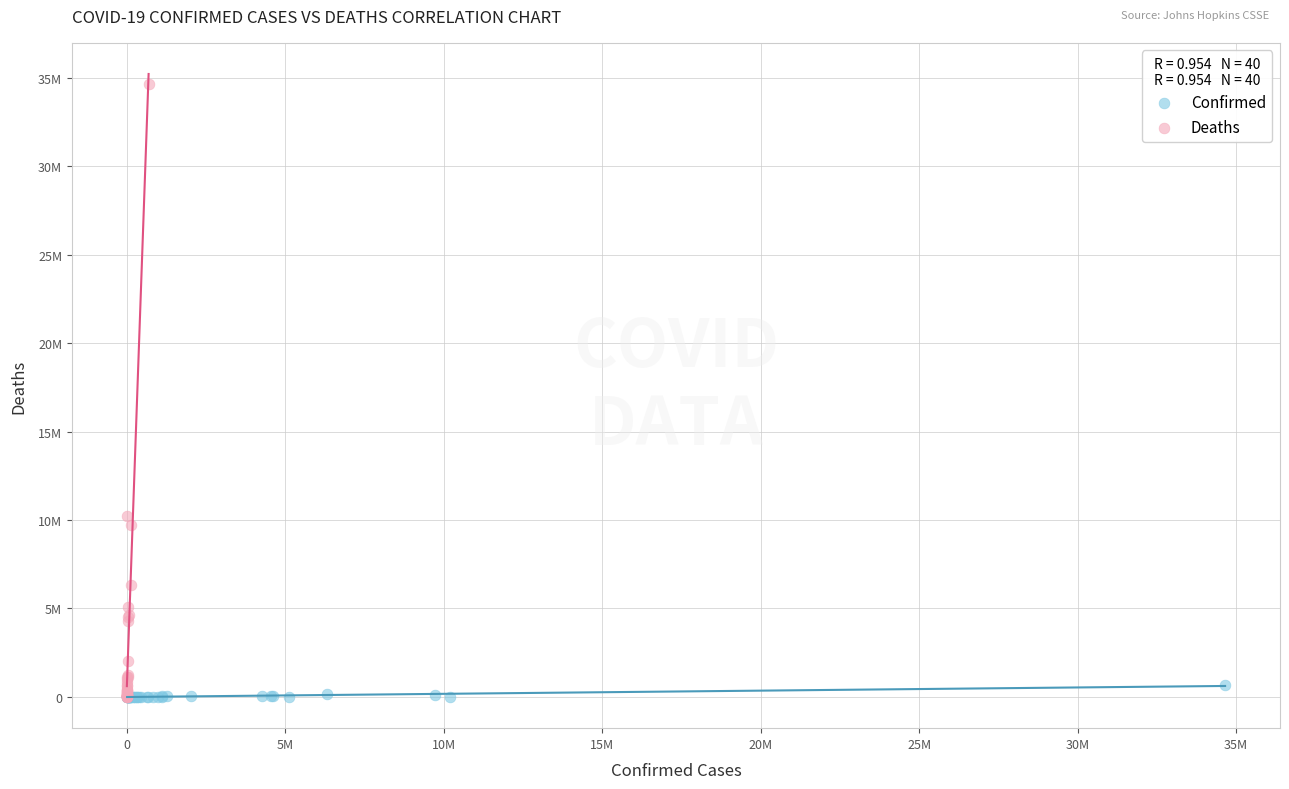

Which series reaches the maximum Y coordinate?

Deaths